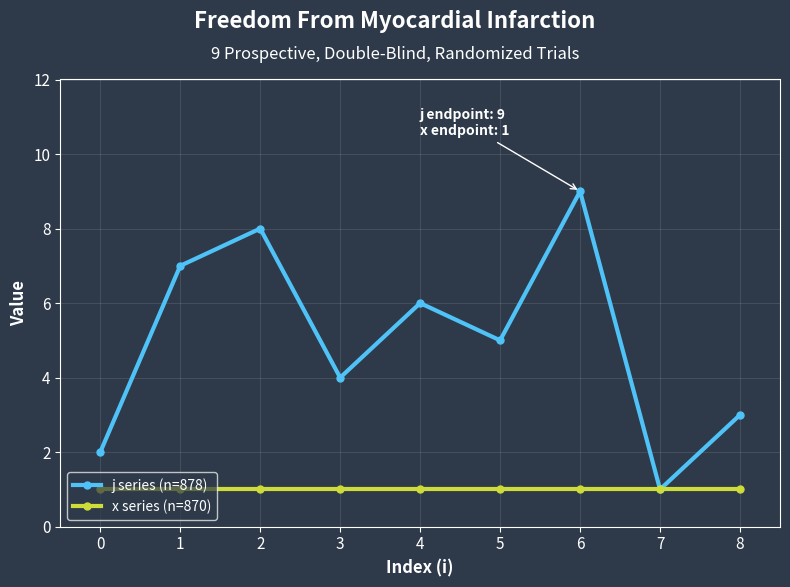

Which series changed the most between 0 and 8?

j series (n=878)